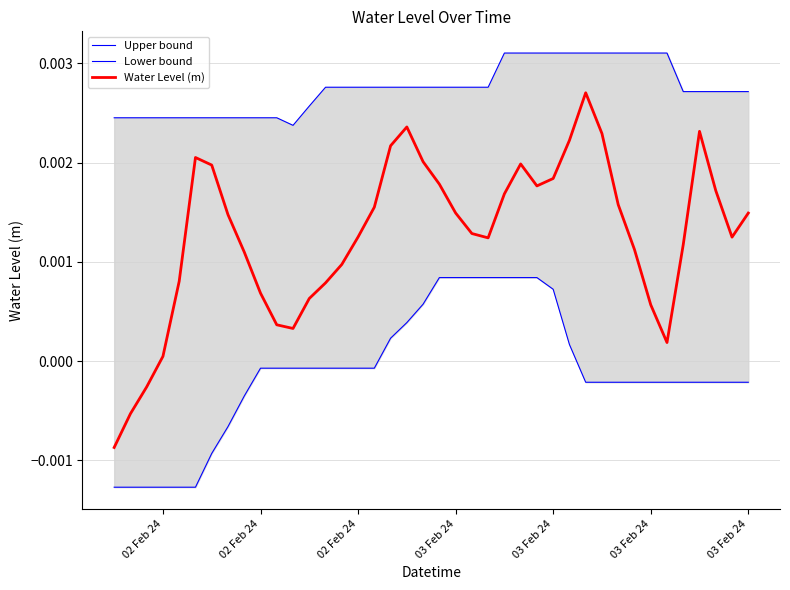

Count the number of data series in this chart.

3